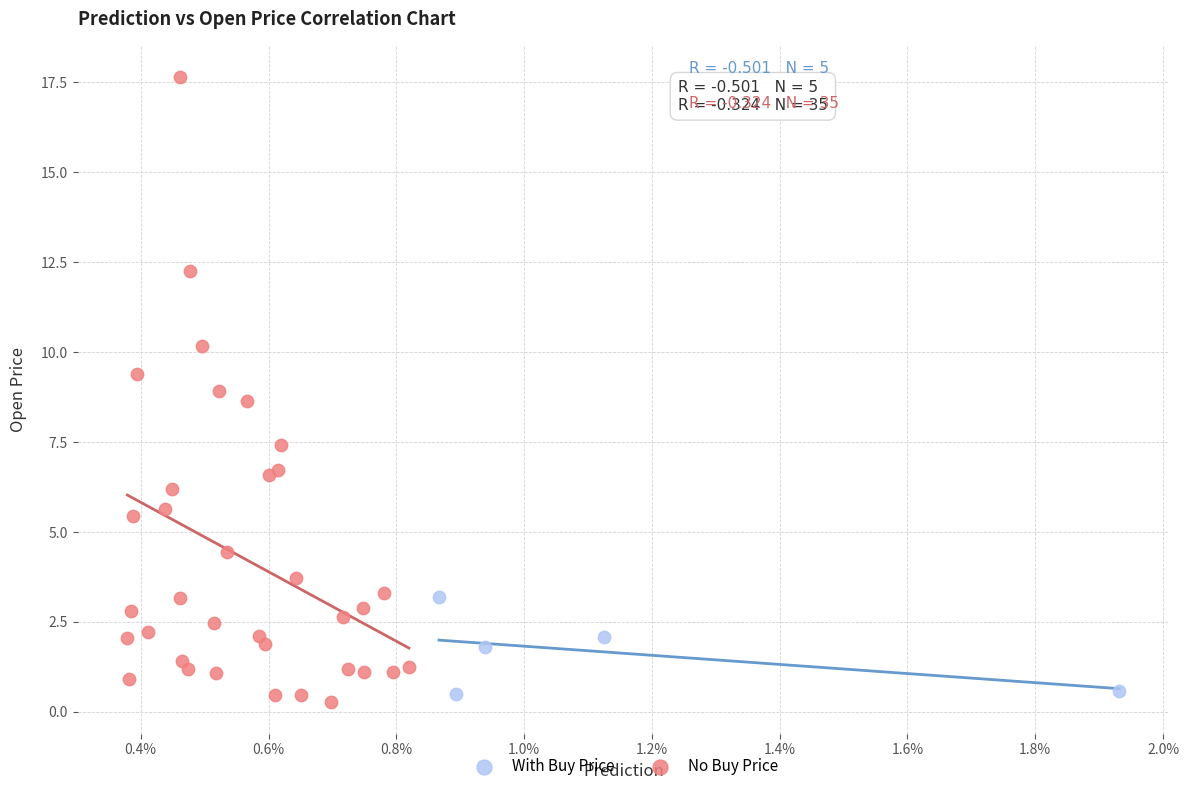

Which series reaches the maximum Y coordinate?

No Buy Price